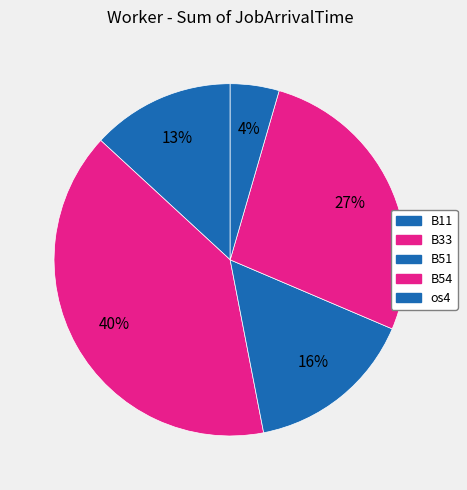

Count the number of slices in the pie.

5